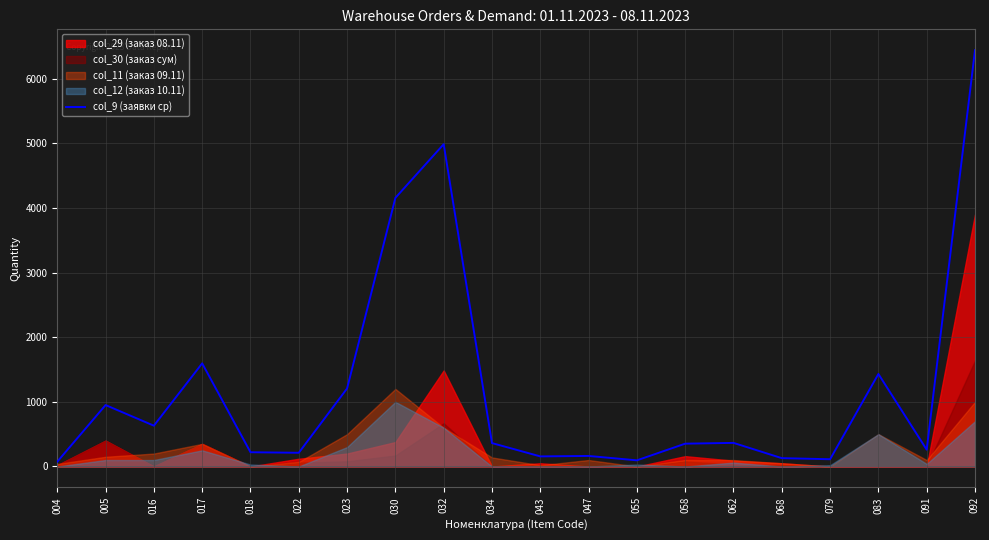

Where does the data first go above 362?

005